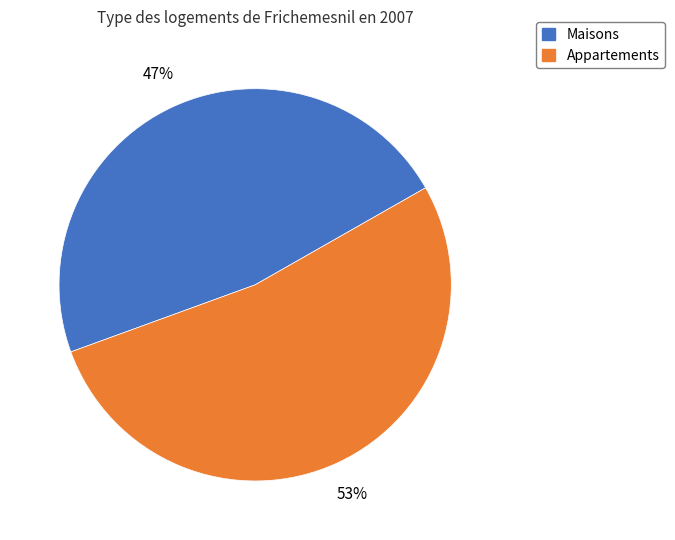

To the nearest percent, what is the average slice percentage?

50%